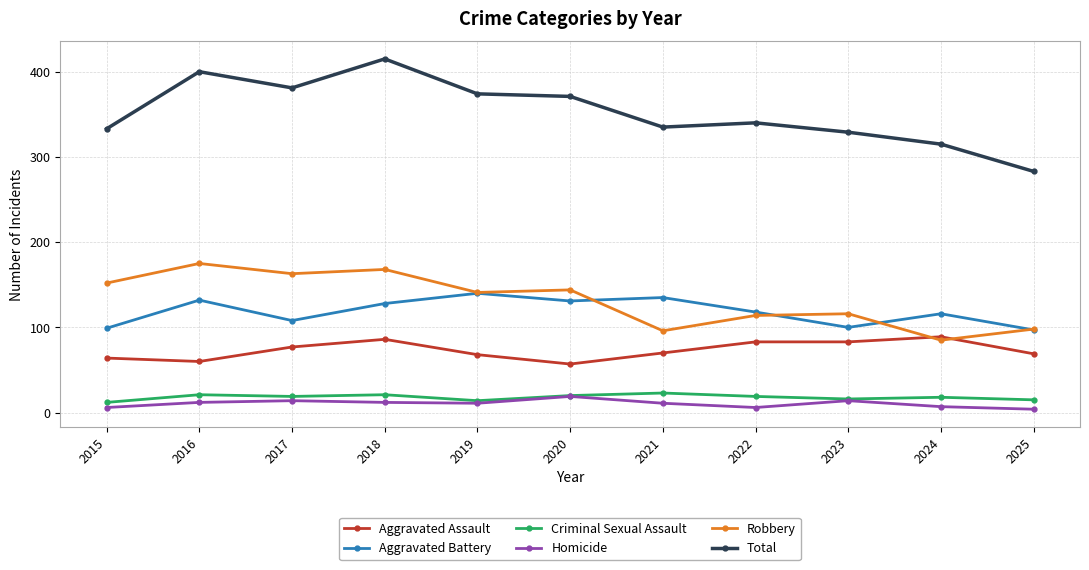

What is the total value across all series at 2017?

762